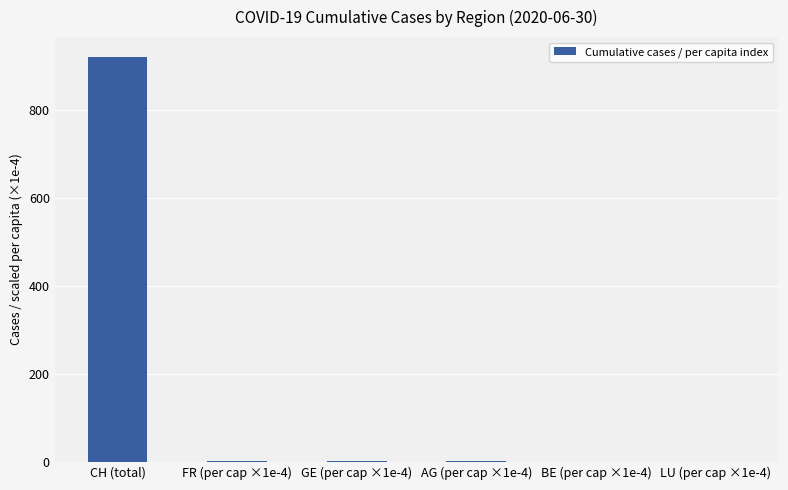

Between BE (per cap ×1e-4) and CH (total), which is larger?

CH (total)